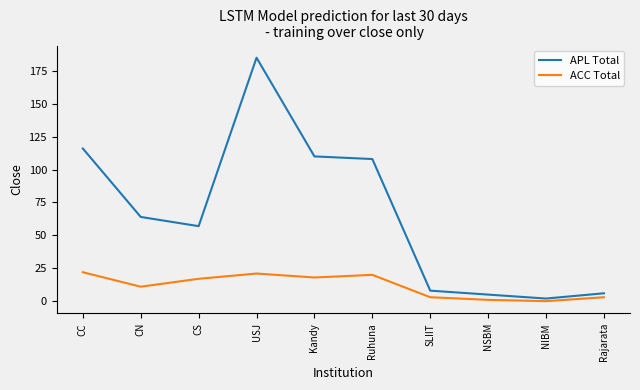

How many lines are shown in the chart?

2